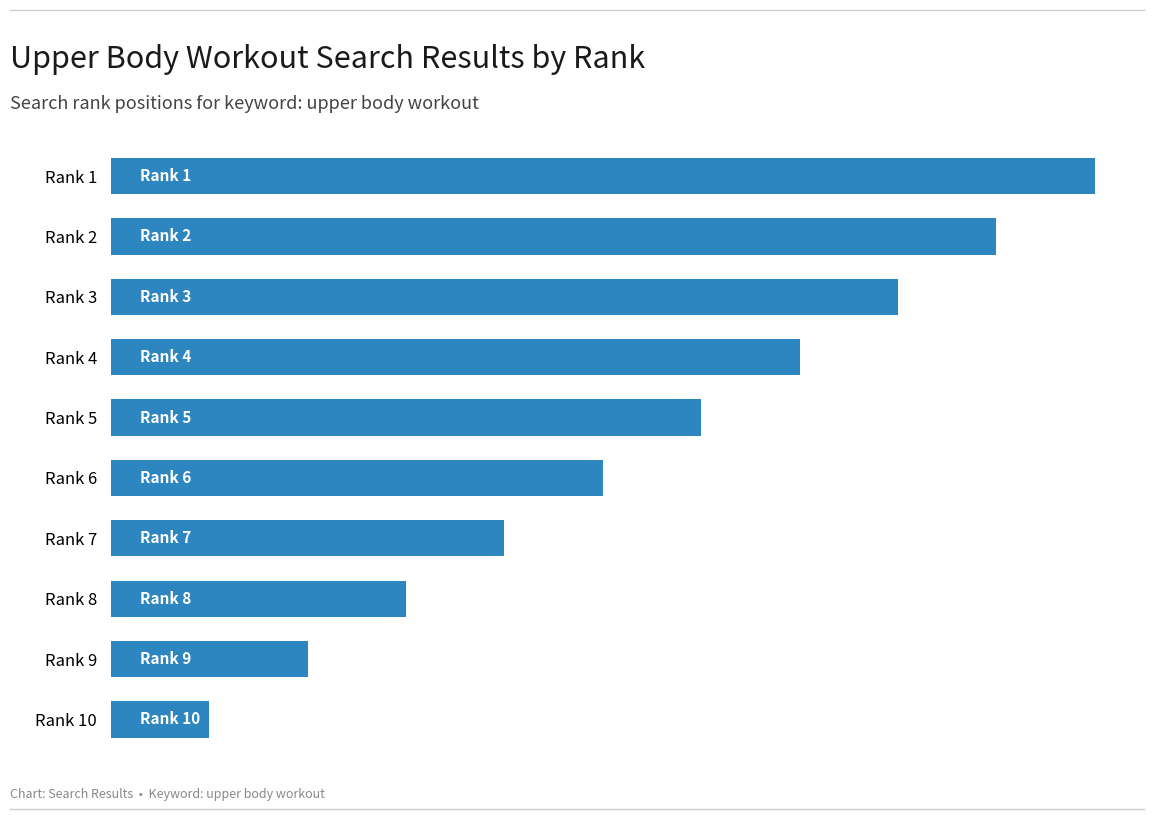

List the labels in order of value, largest first.

Rank 1, Rank 2, Rank 3, Rank 4, Rank 5, Rank 6, Rank 7, Rank 8, Rank 9, Rank 10